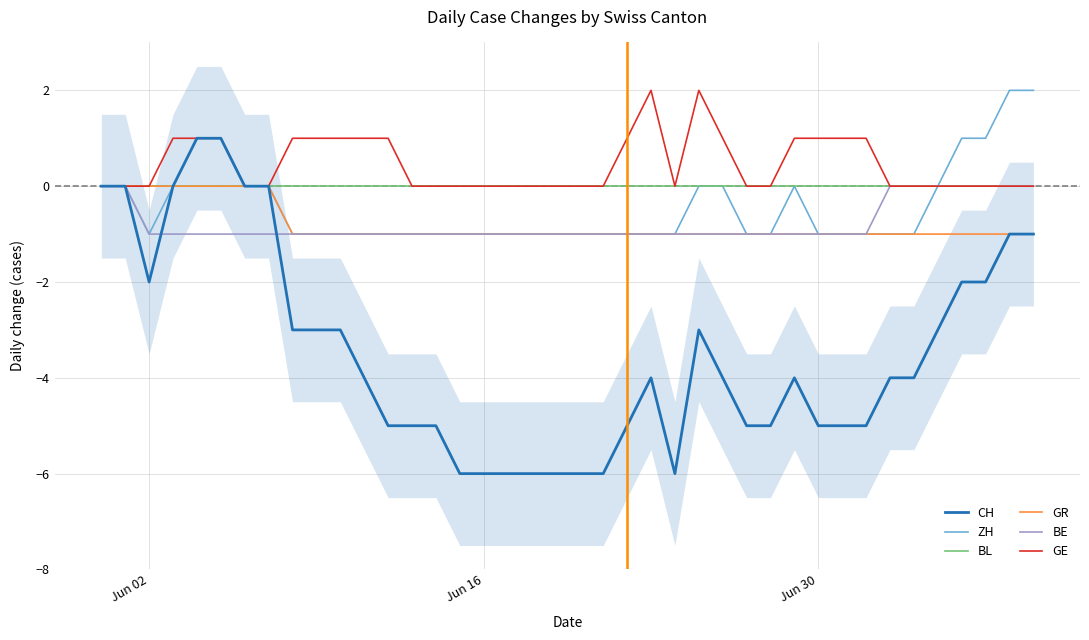

What is the minimum value for BE?

-1